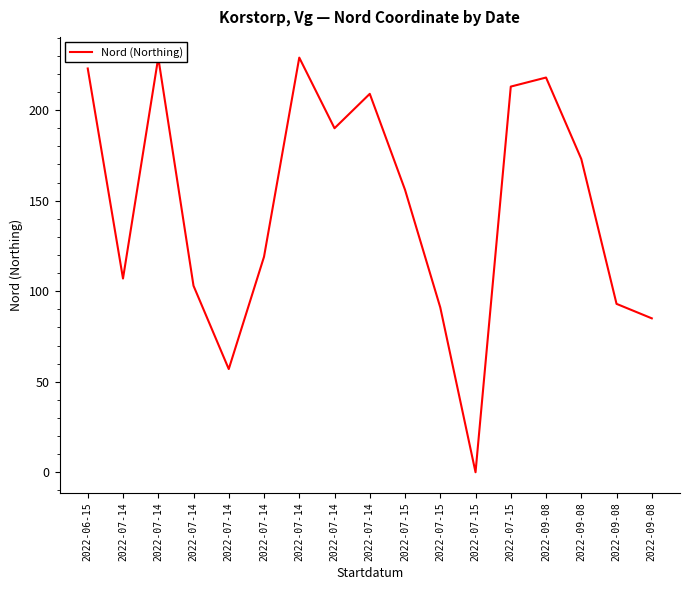

Is it true that the value at 2022-07-15 is 0?

True